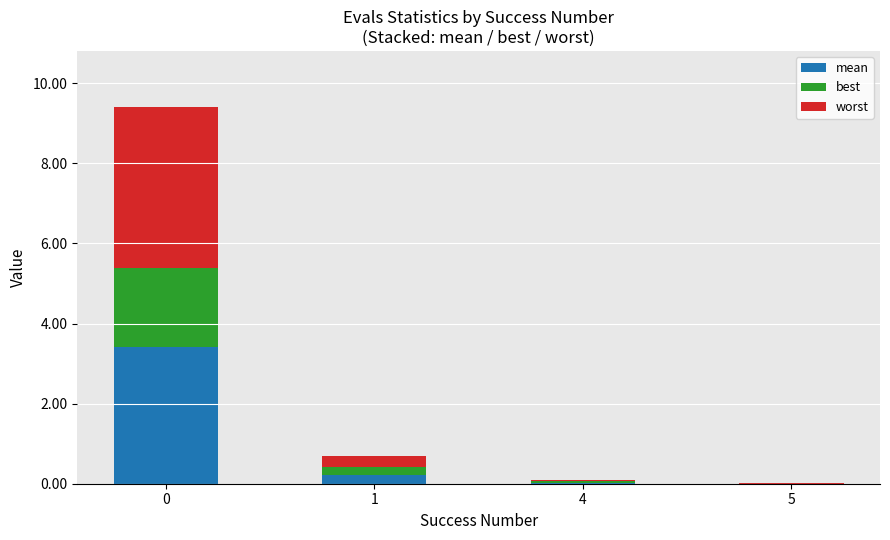

Rank the series by their average value, from highest to lowest.

worst, mean, best